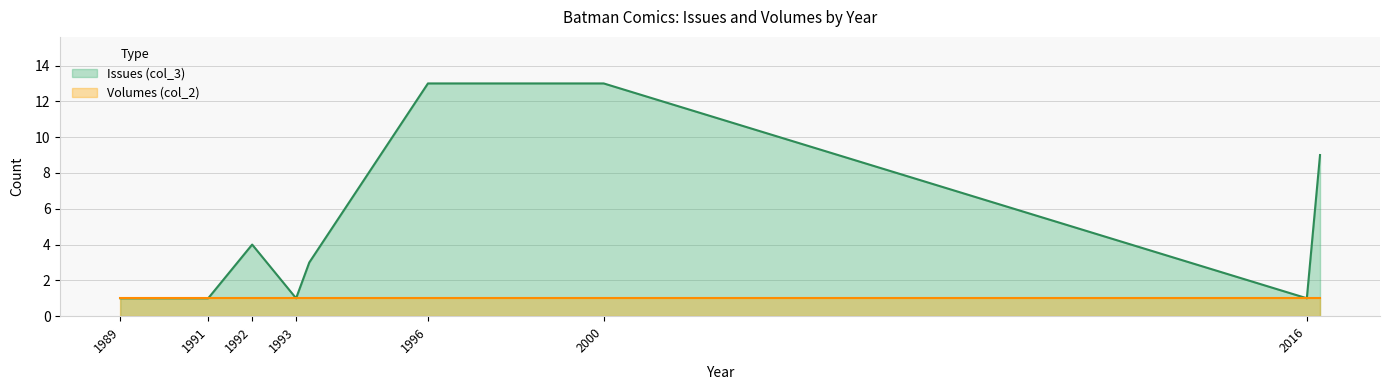

Is it true that the value at 1993 is 1?

False